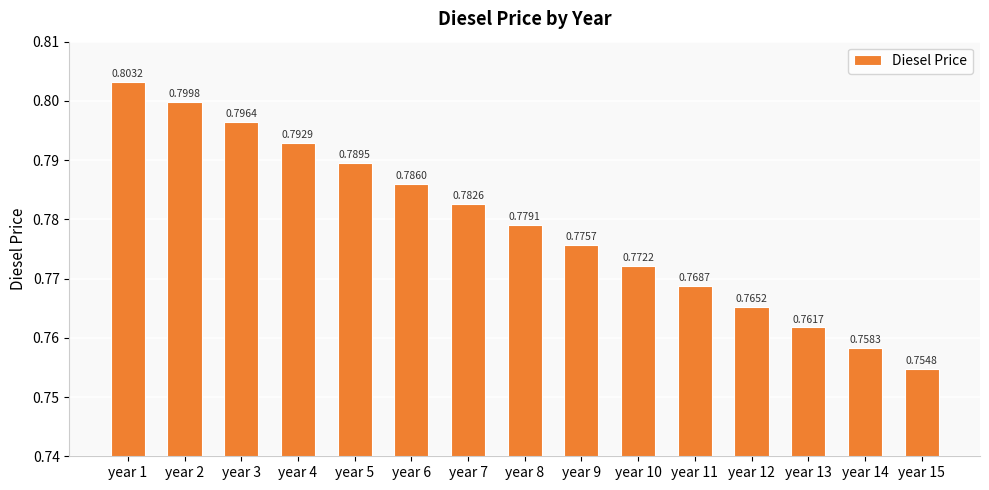

Between year 9 and year 5, which is larger?

year 5